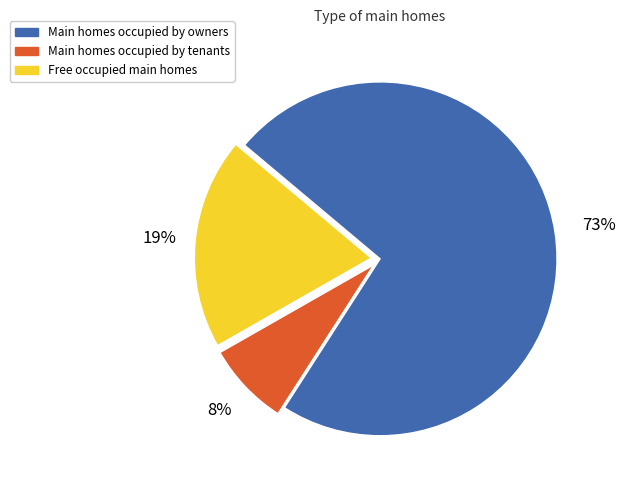

To the nearest percent, what percentage of the pie is Free occupied main homes?

19%